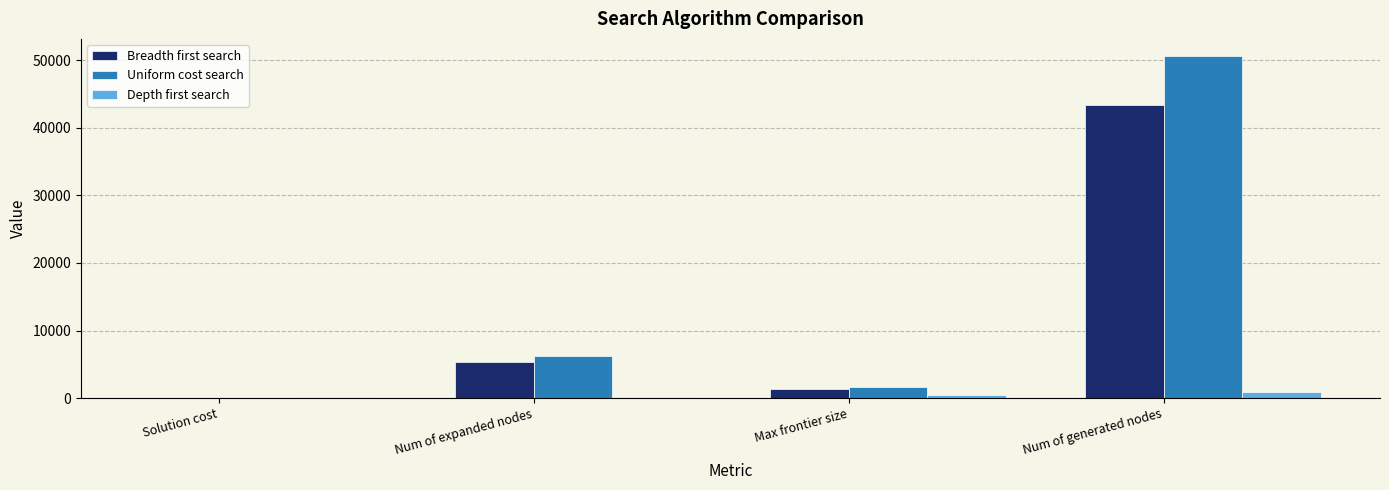

Read the Breadth first search value at Max frontier size.

1294